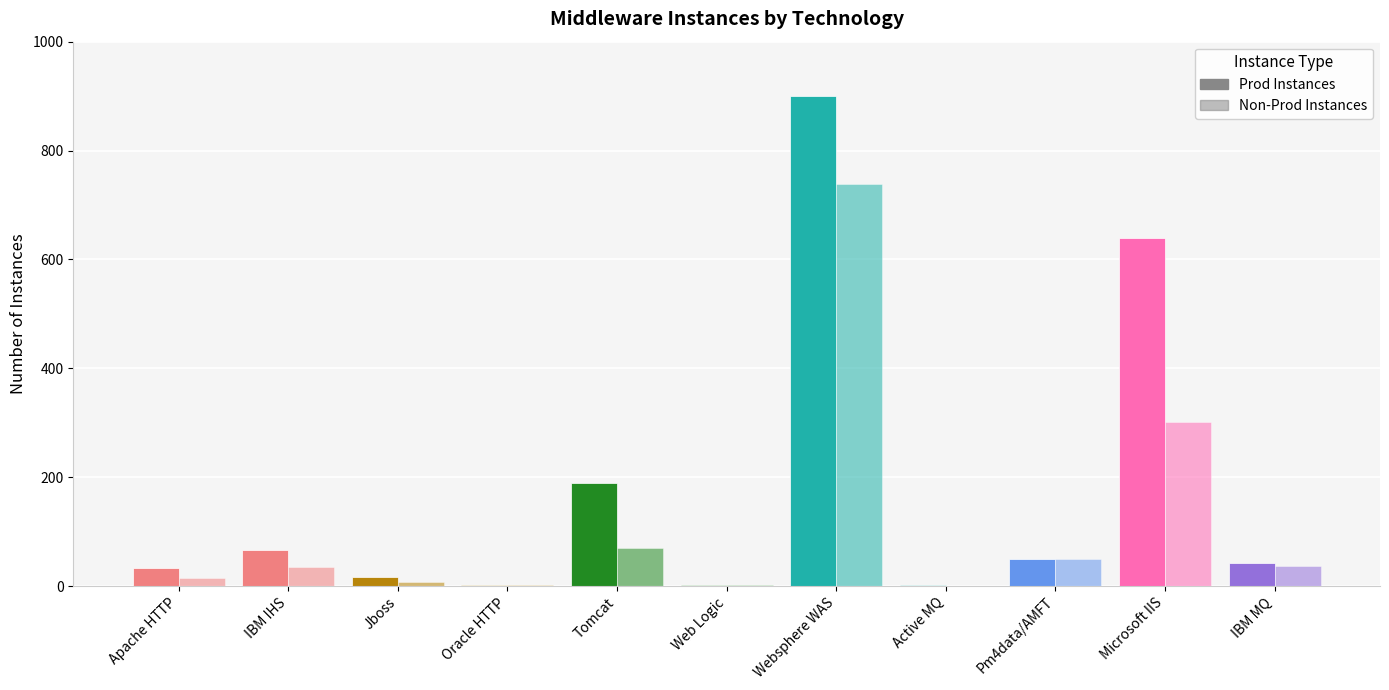

What is the sum of the Non-Prod Instances values at Tomcat and Oracle HTTP?

70